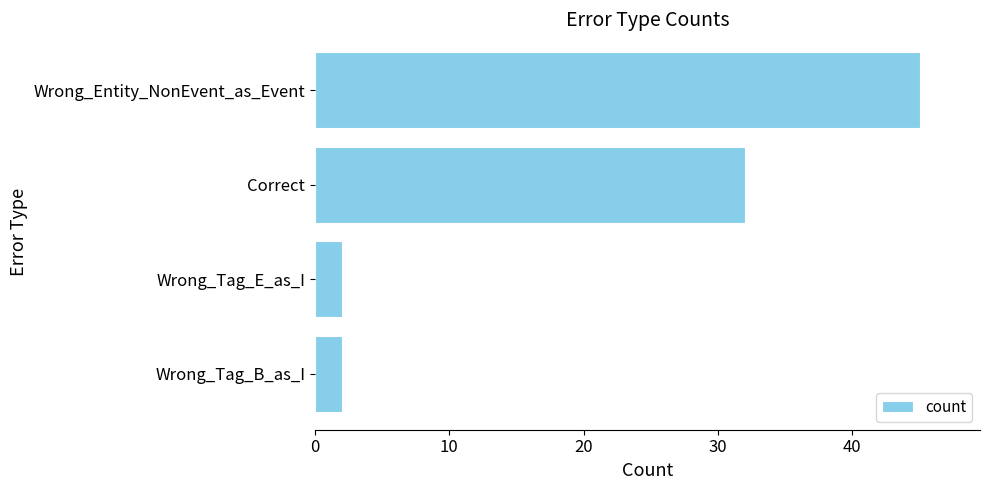

What is the ratio of the value at Correct to the value at Wrong_Entity_NonEvent_as_Event?

0.7